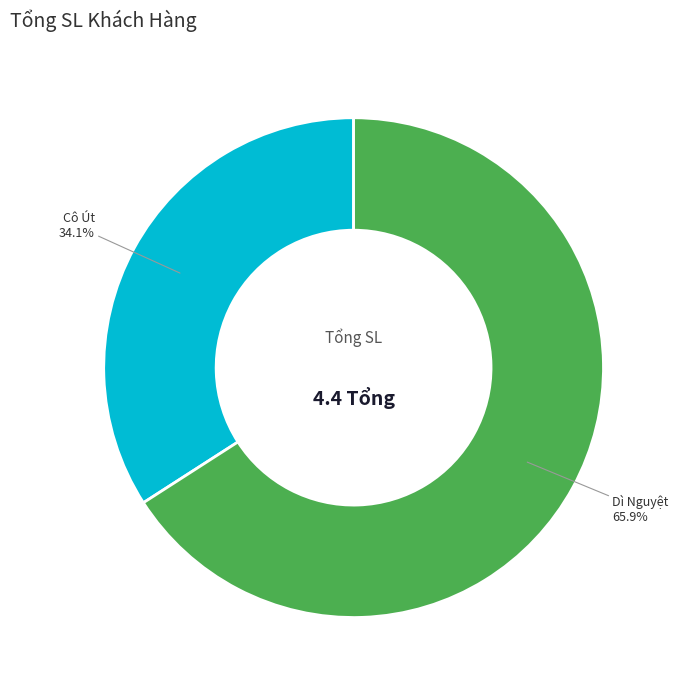

Which category has the biggest portion of the pie?

Dì Nguyệt